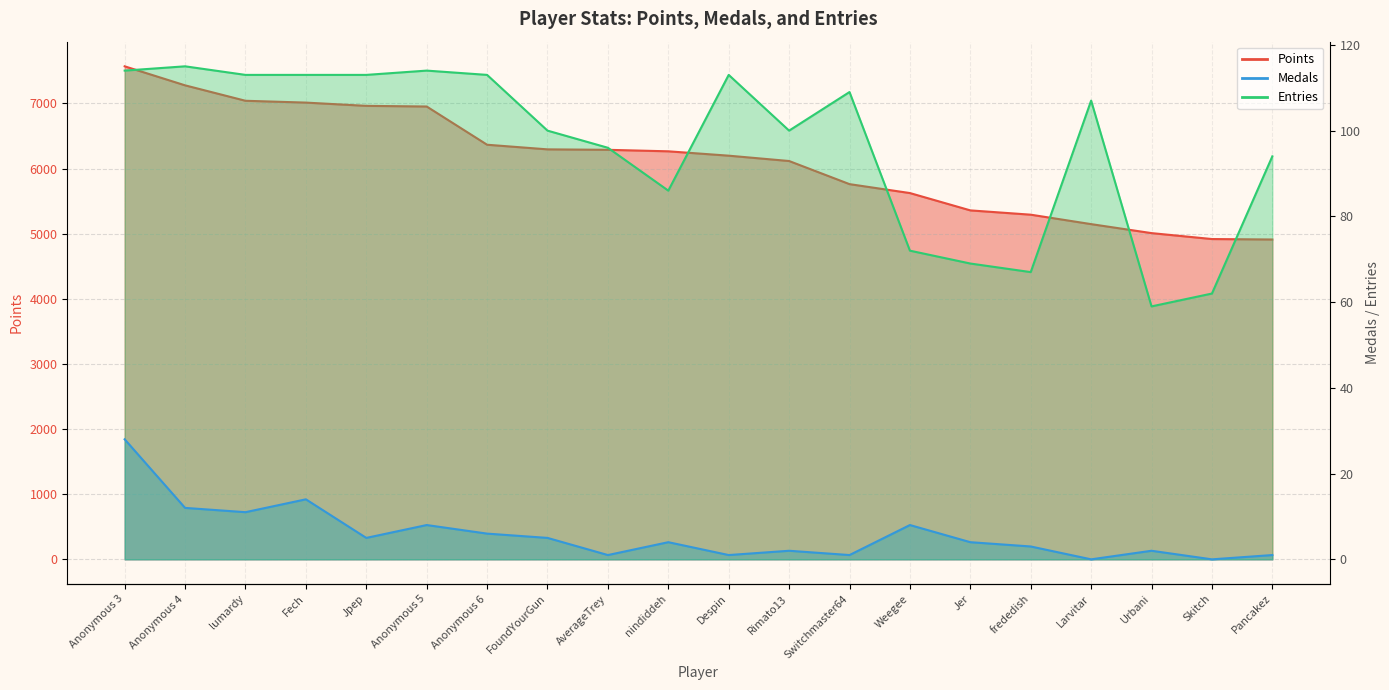

True or false: Medals has more than 2 interior local peaks.

True